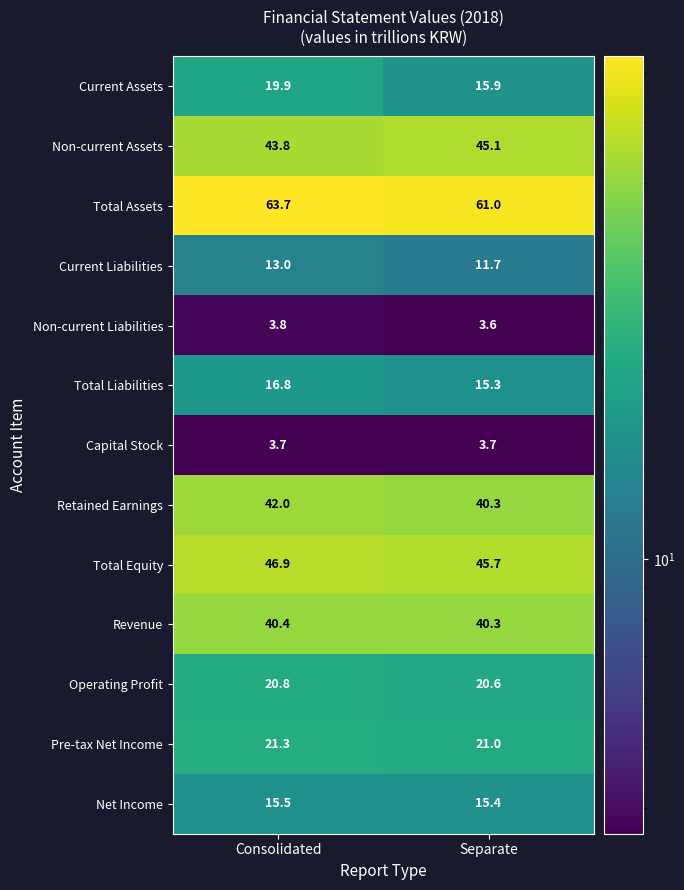

At which category does the chart reach its minimum across all series?

Separate